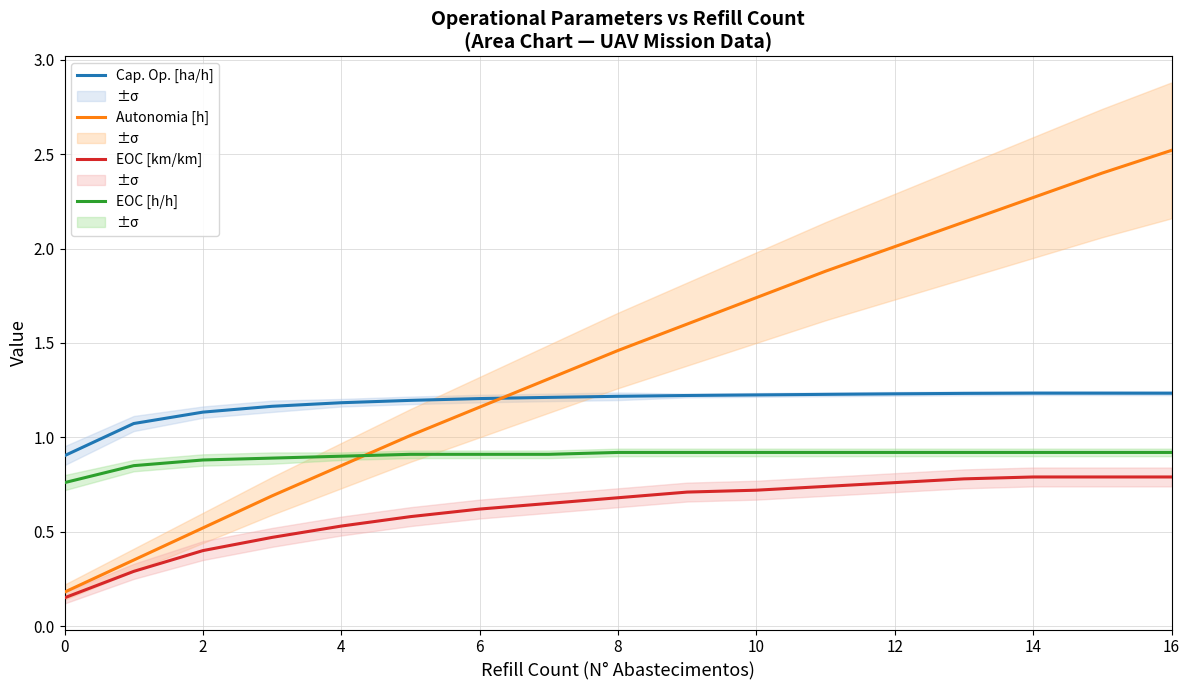

What is the difference between the second highest and minimum values in the Cap. Op. [ha/h] series?

0.3